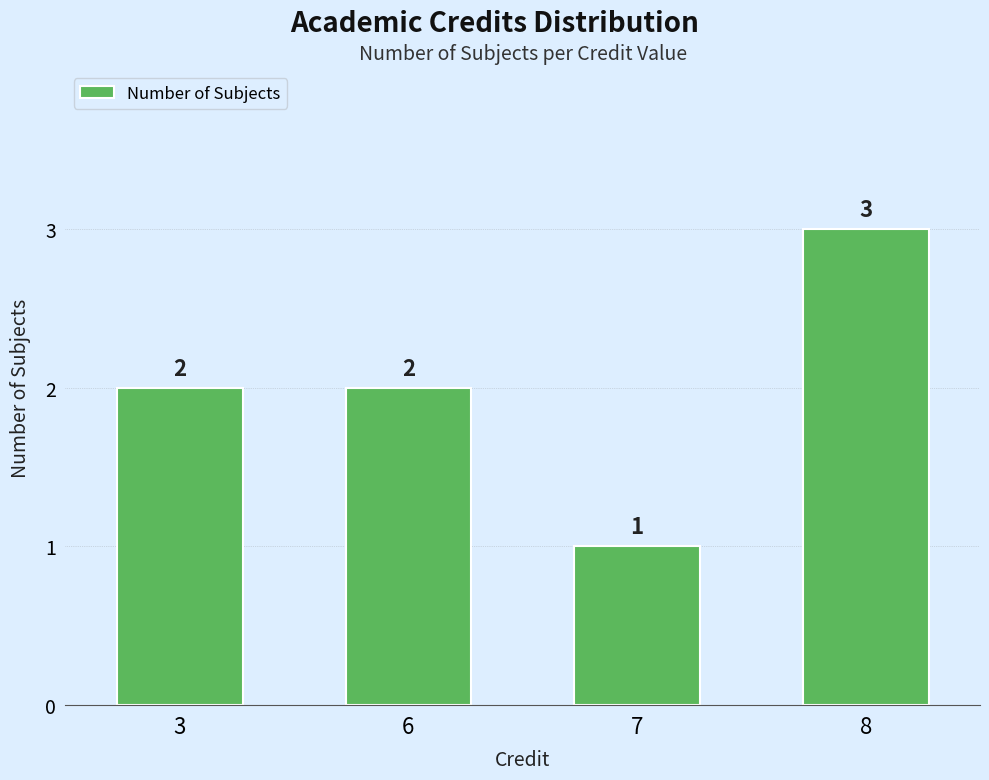

Count the values in the range 2 to 3.

3